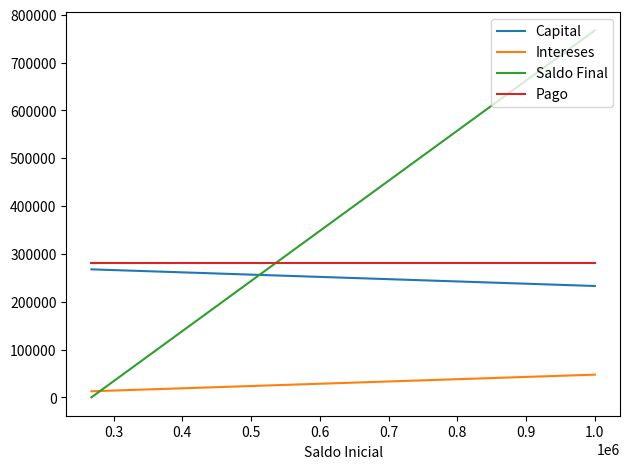

How many lines are shown in the chart?

4